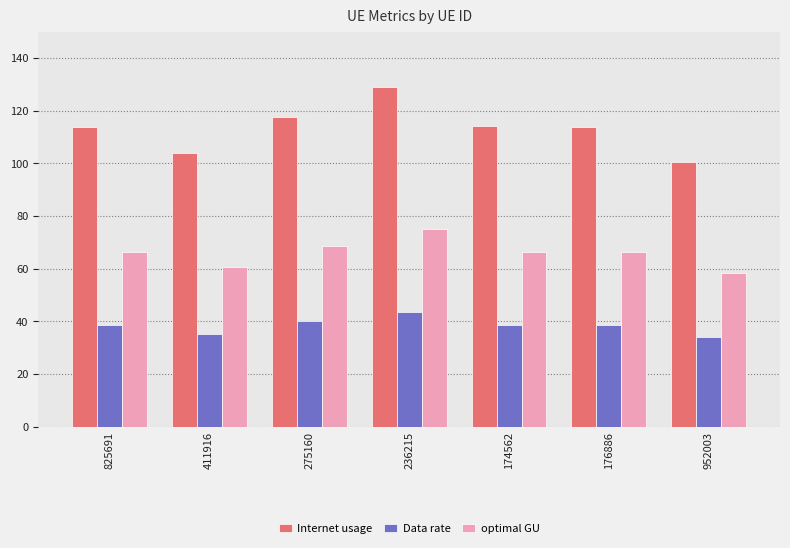

What is the difference between the highest and lowest values at 825691?

75.3